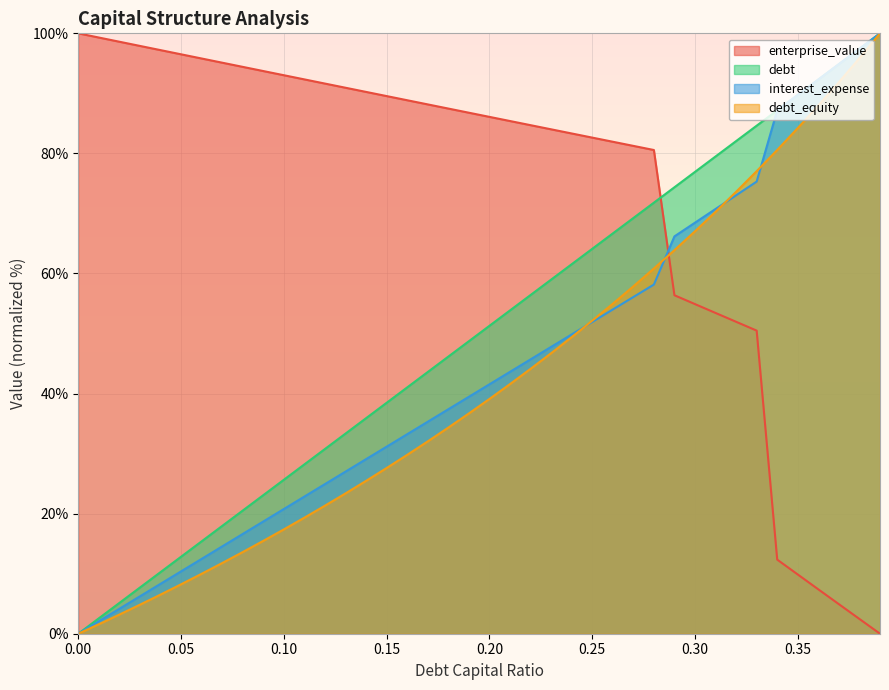

At which category is the sum across all series the highest?

0.39